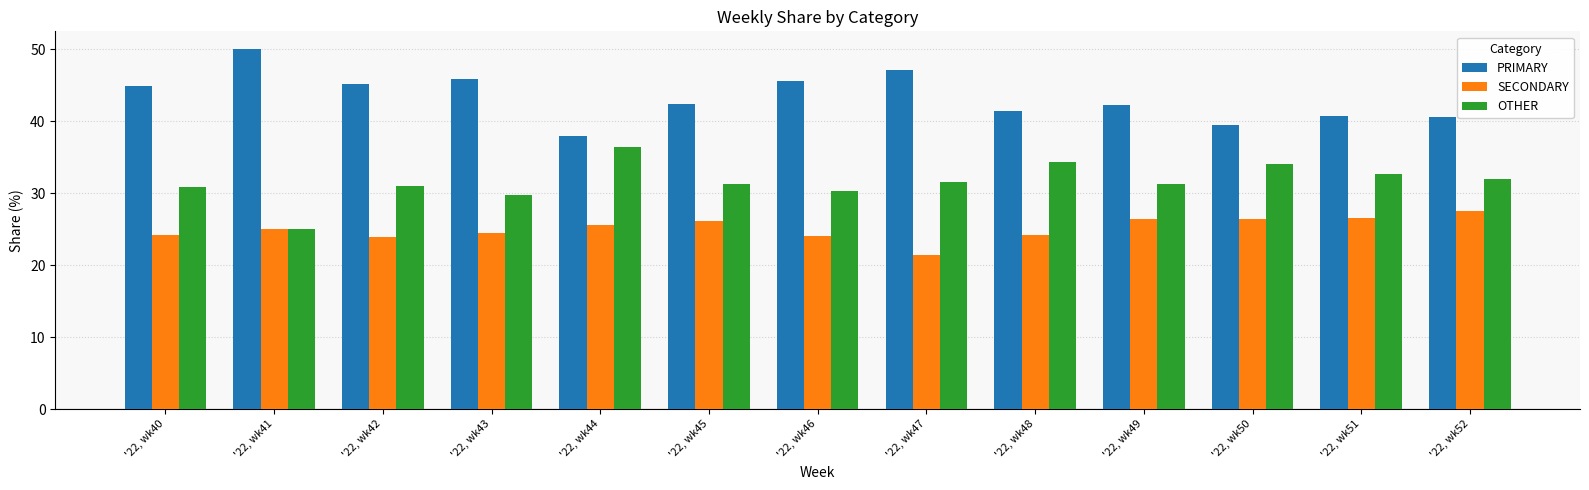

The PRIMARY series shows 45.8 at '22, wk43. True or false?

True